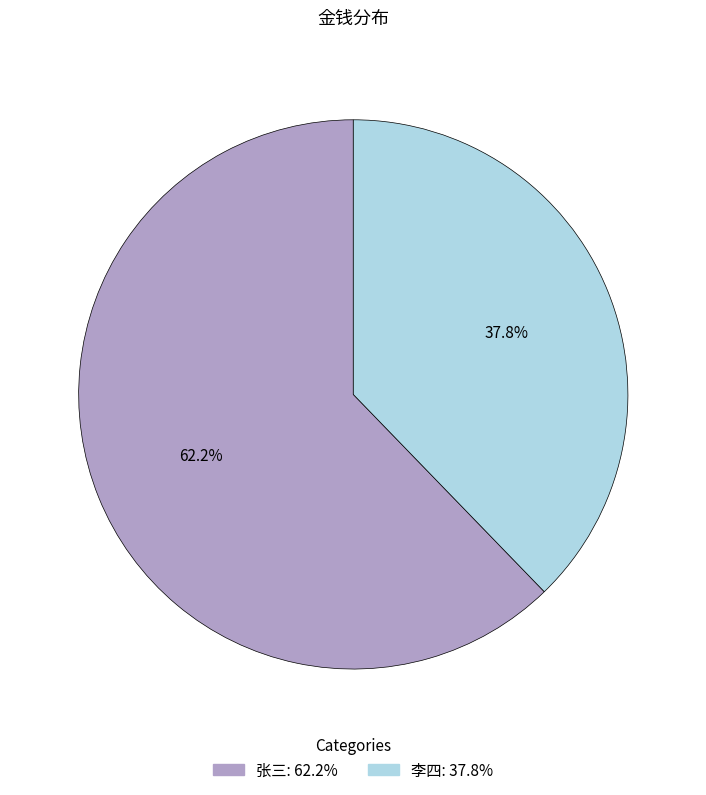

What percentage is the 李四 slice, to the nearest percent?

38%